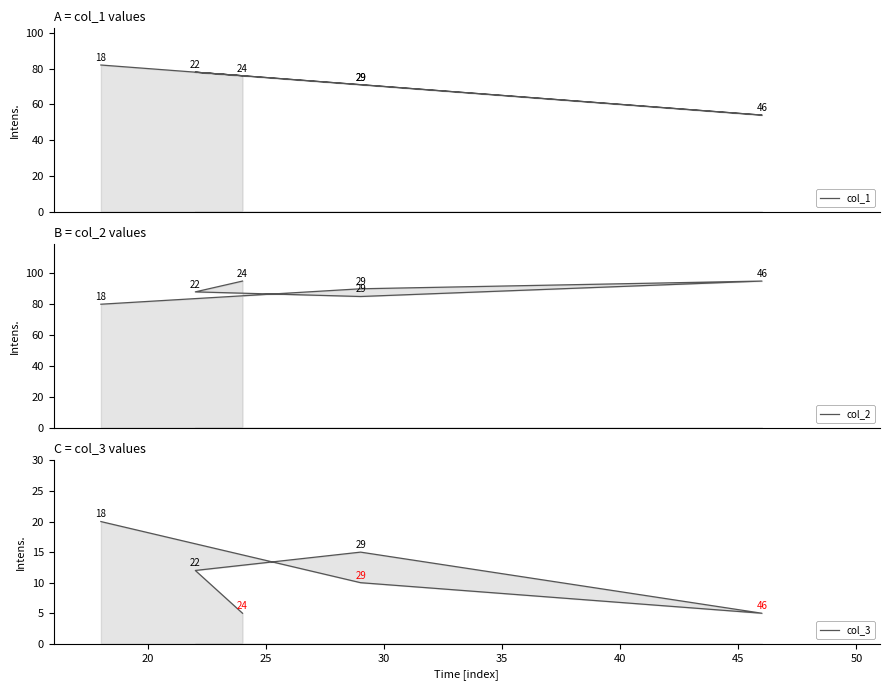

What is the smallest value displayed?

5